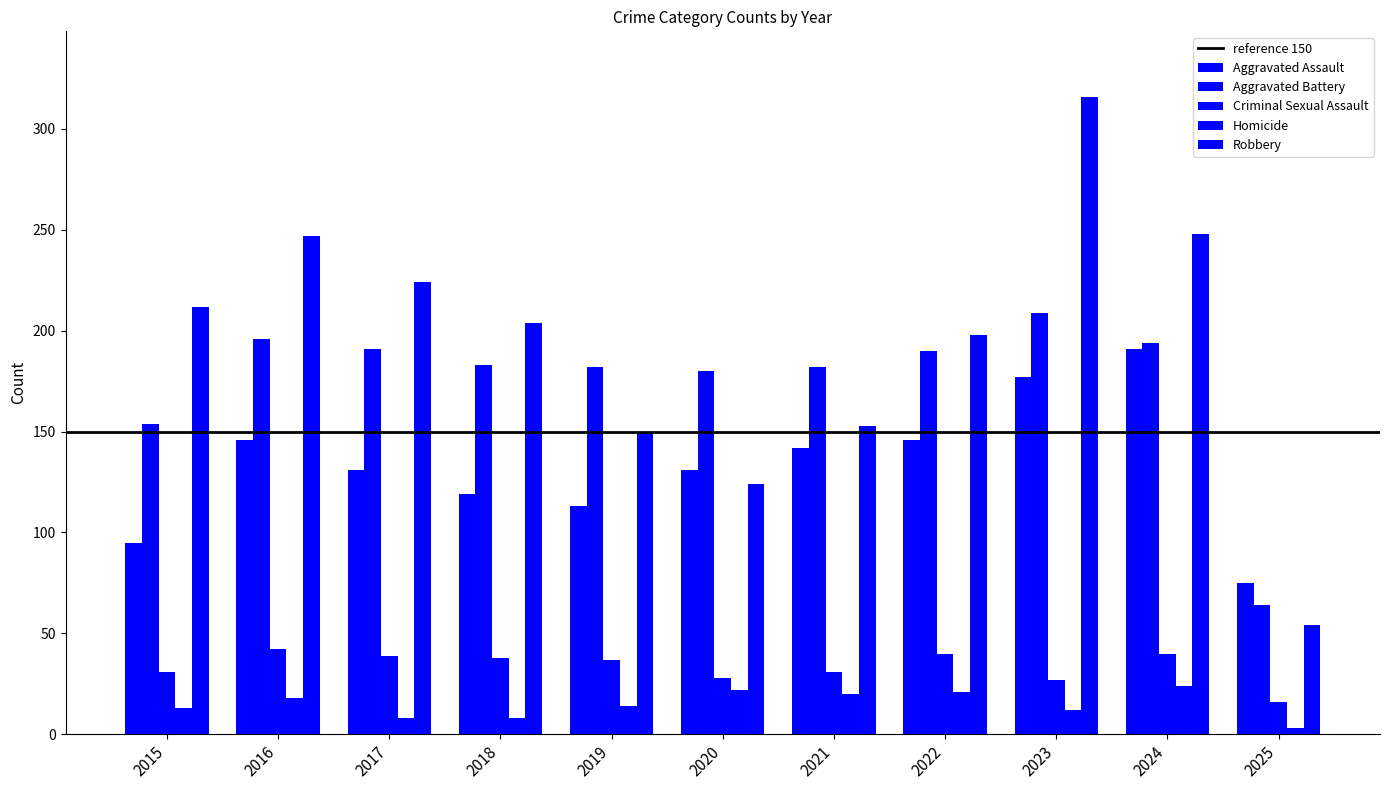

How many distinct data groups are displayed?

5